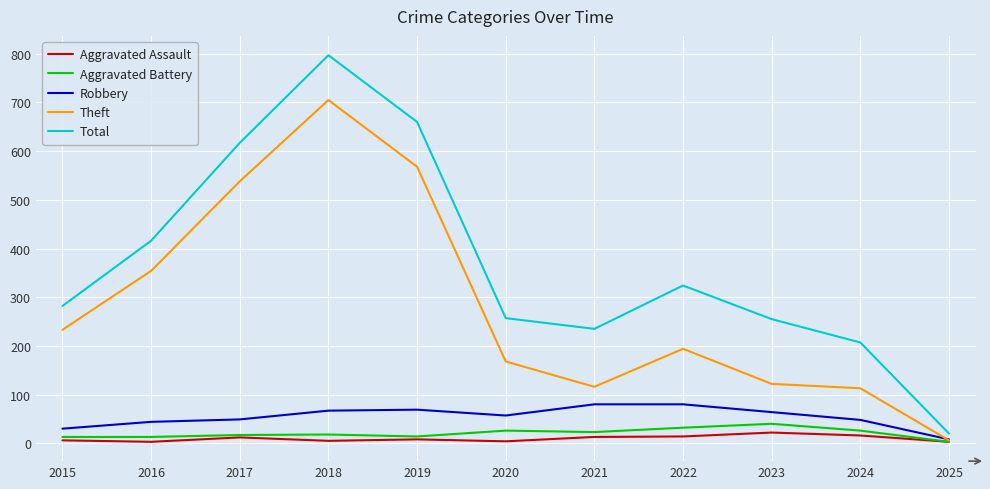

True or false: Aggravated Battery has a value of 12 at 2023.

False